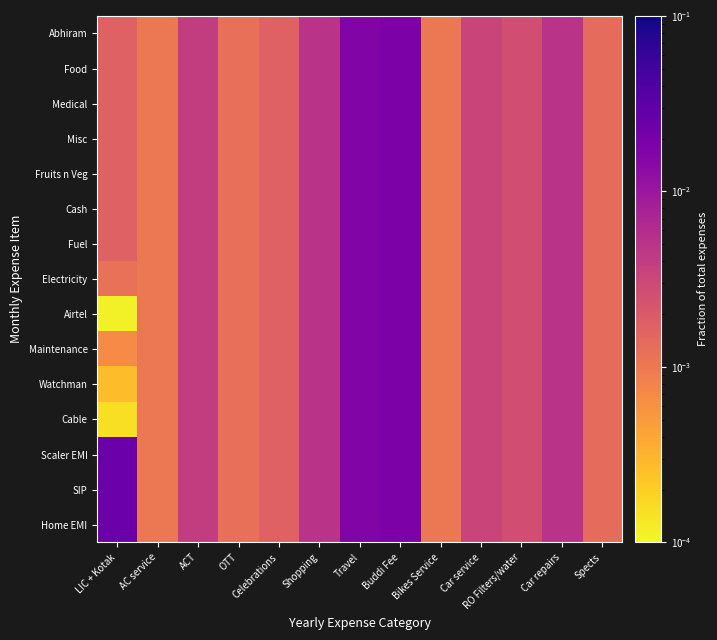

At how many categories does at least one series exceed 0?

13